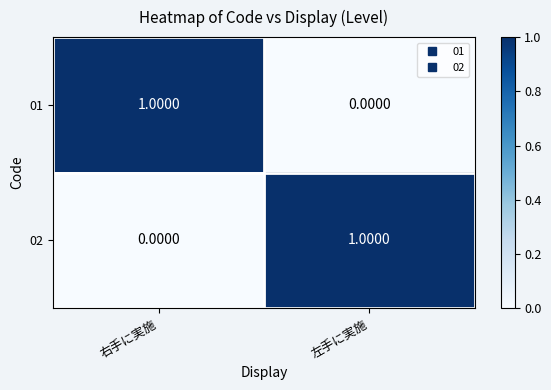

Which category has the lowest value in the 01 series?

左手に実施